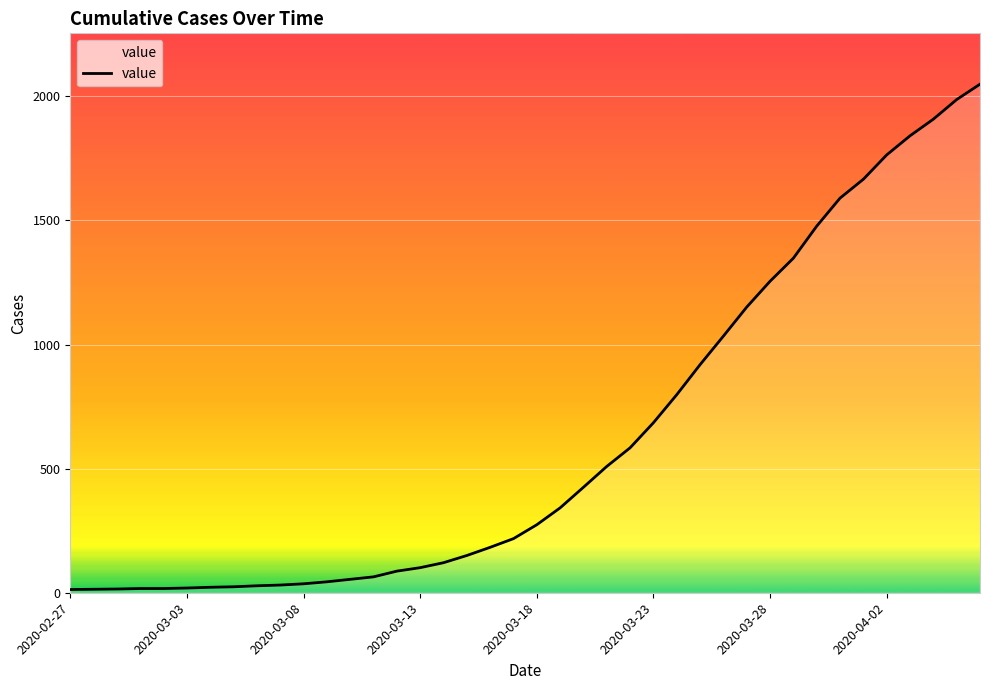

What is the greatest value displayed?

2049